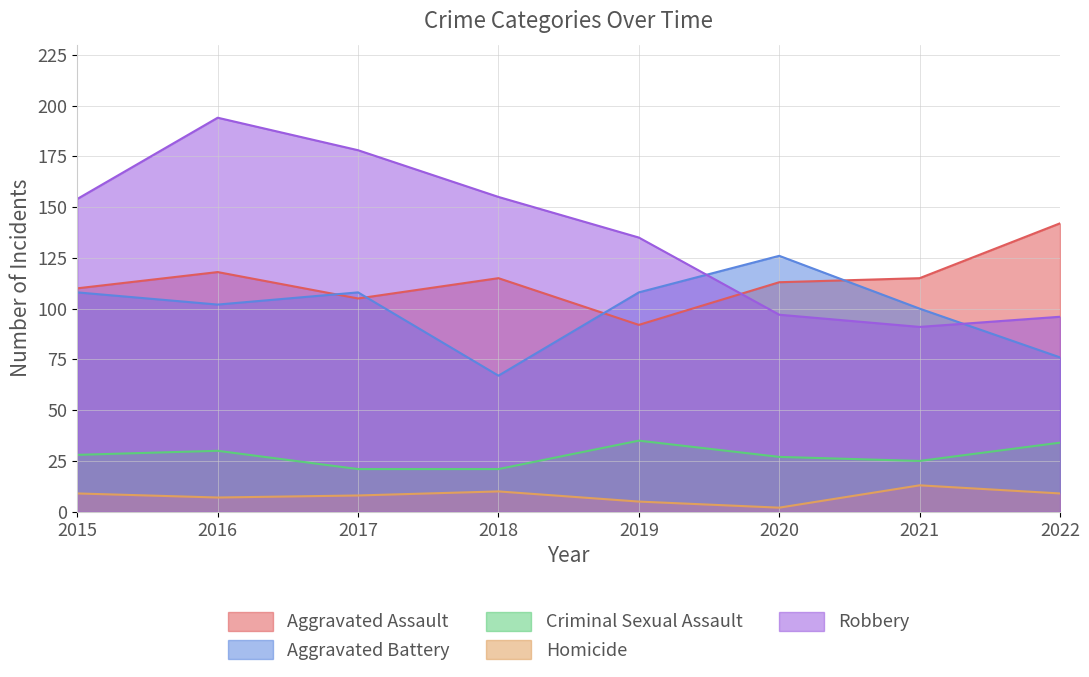

Where is the first local minimum for Homicide?

2016